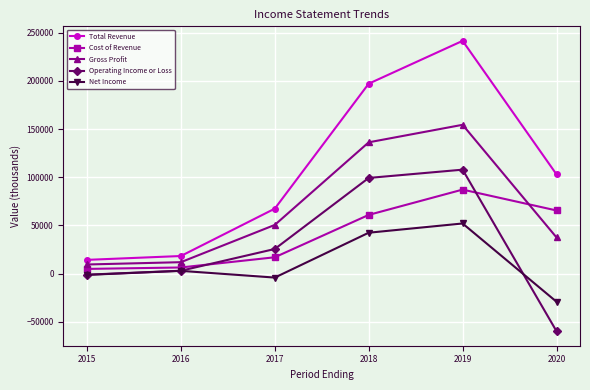

How many data points in Net Income are less than 2800?

3